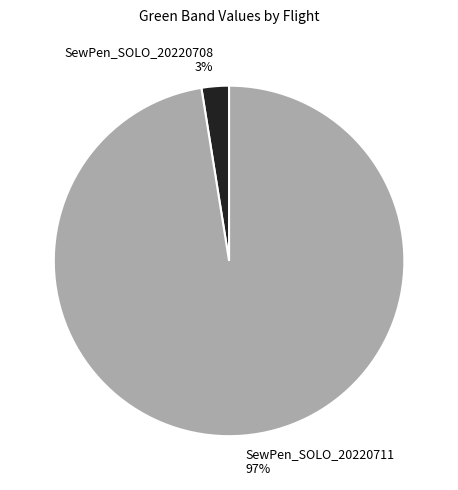

To the nearest percent, what is the average slice percentage?

50%